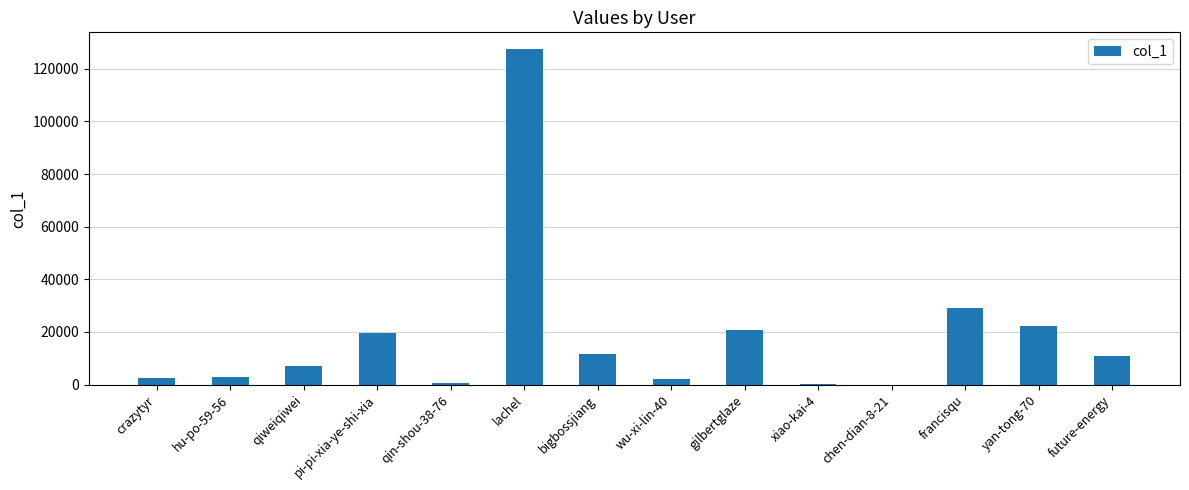

What is the greatest value displayed?

127472